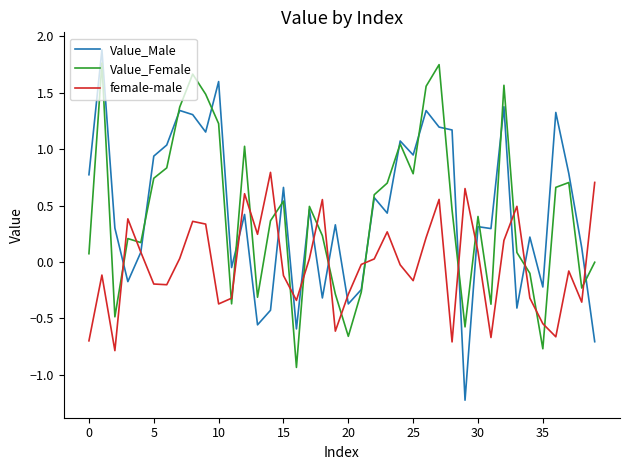

Which series ends up on top after the final intersection of Value_Female and female-male?

female-male